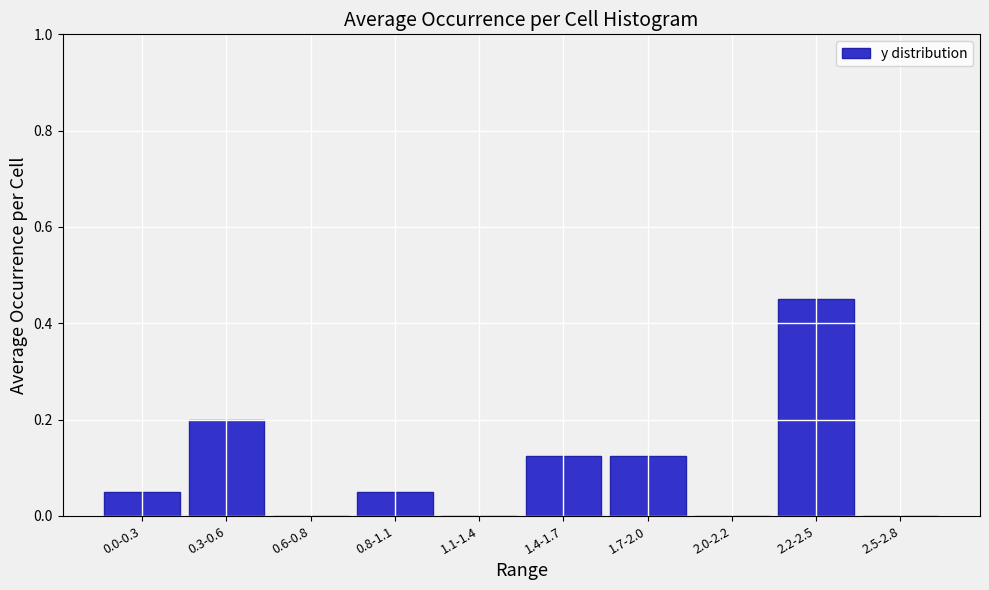

Between 1.7-2.0 and 0.0-0.3, which is larger?

1.7-2.0